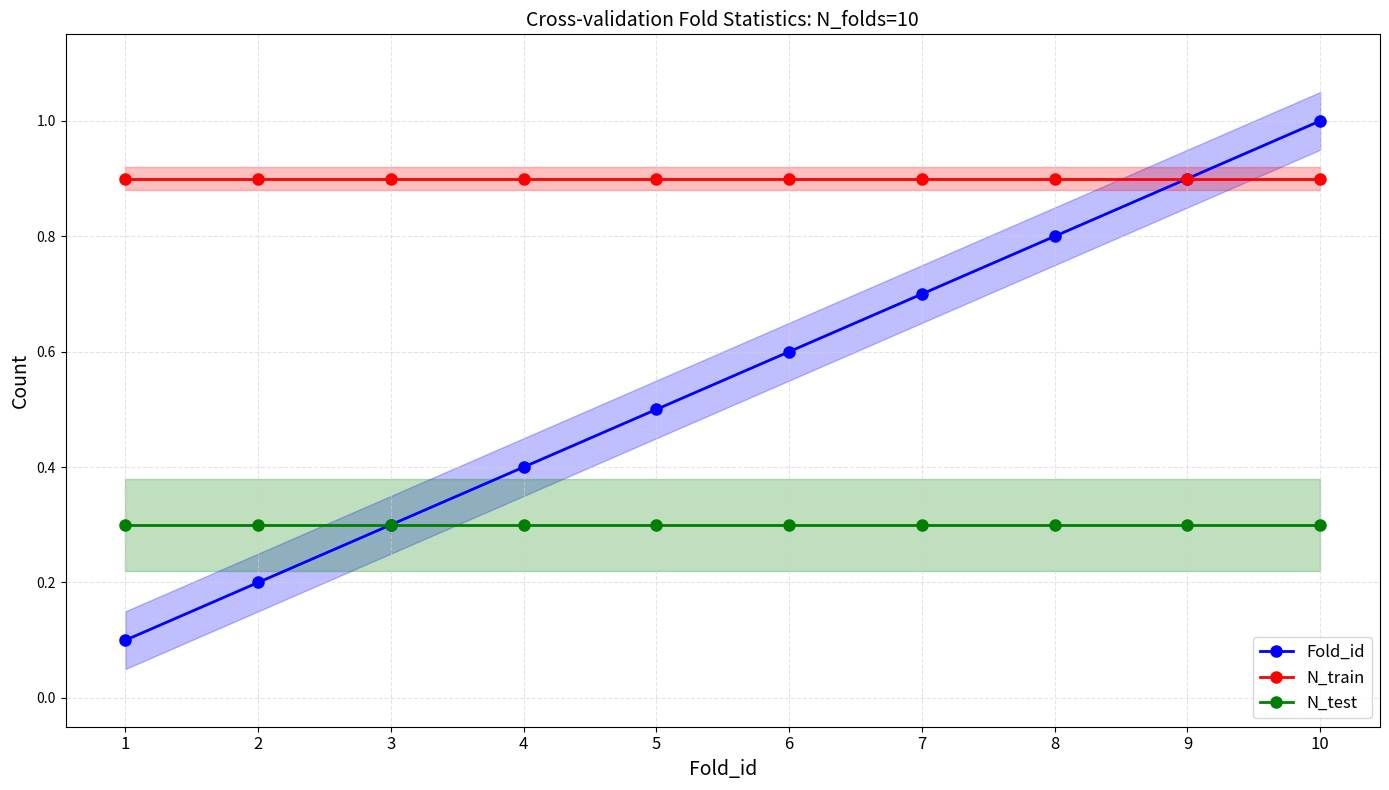

Is this an area chart (filled region under the line)?

No